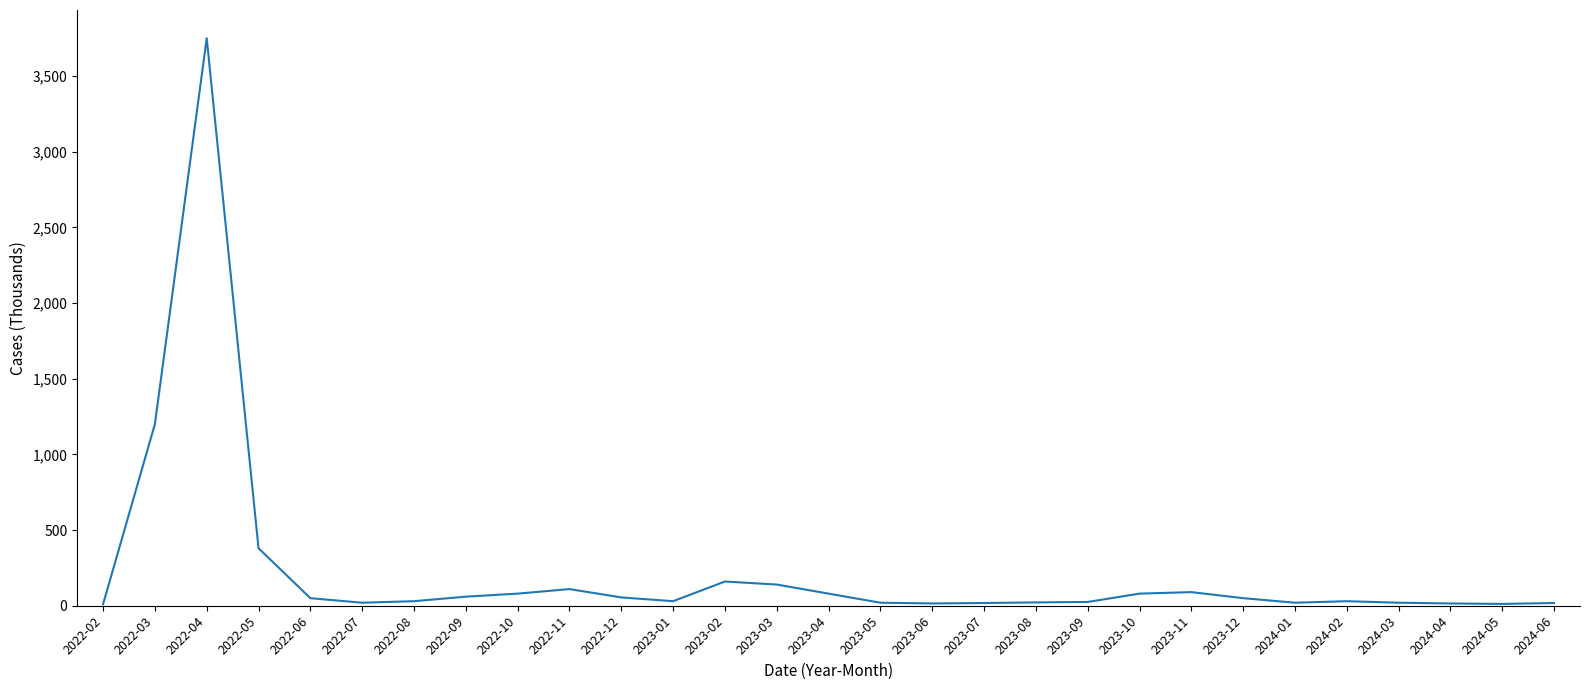

Count the number of data series in this chart.

1